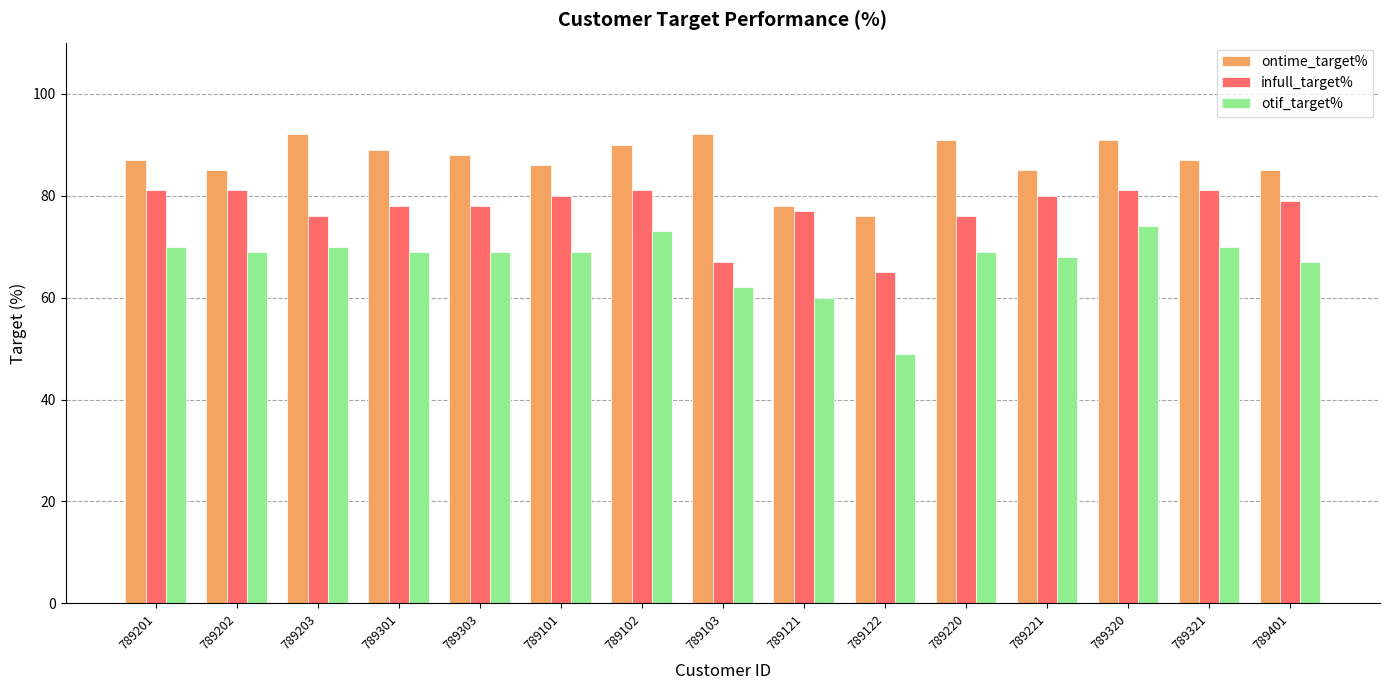

Which series has the largest range (max minus min)?

otif_target%